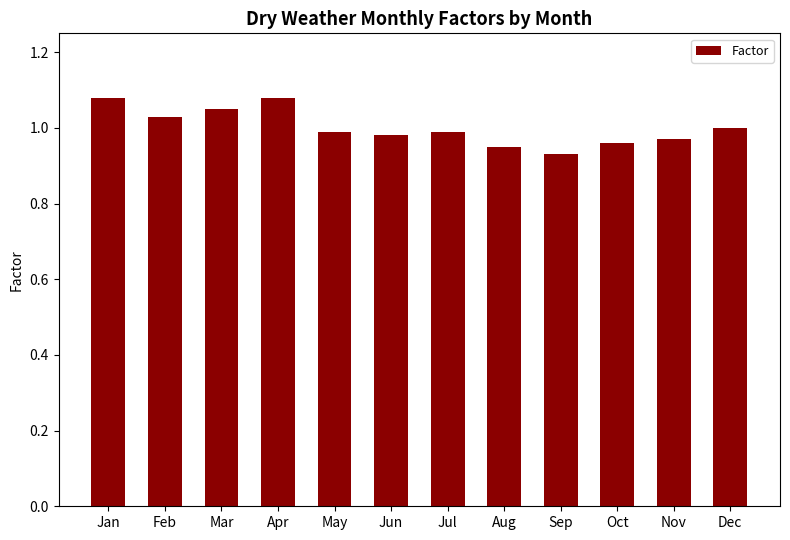

What is the sum of the values at Apr and Mar?

2.1